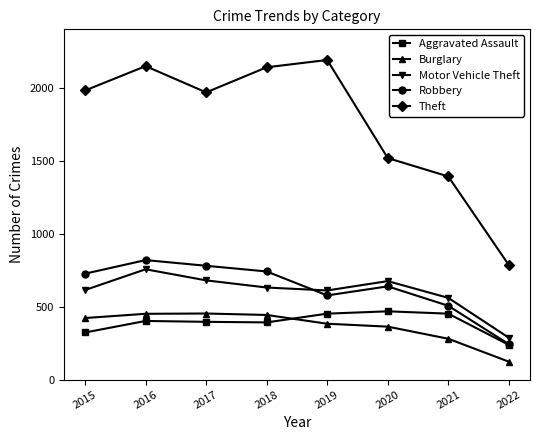

What is the spread (max minus min) of values at 2017?

1572